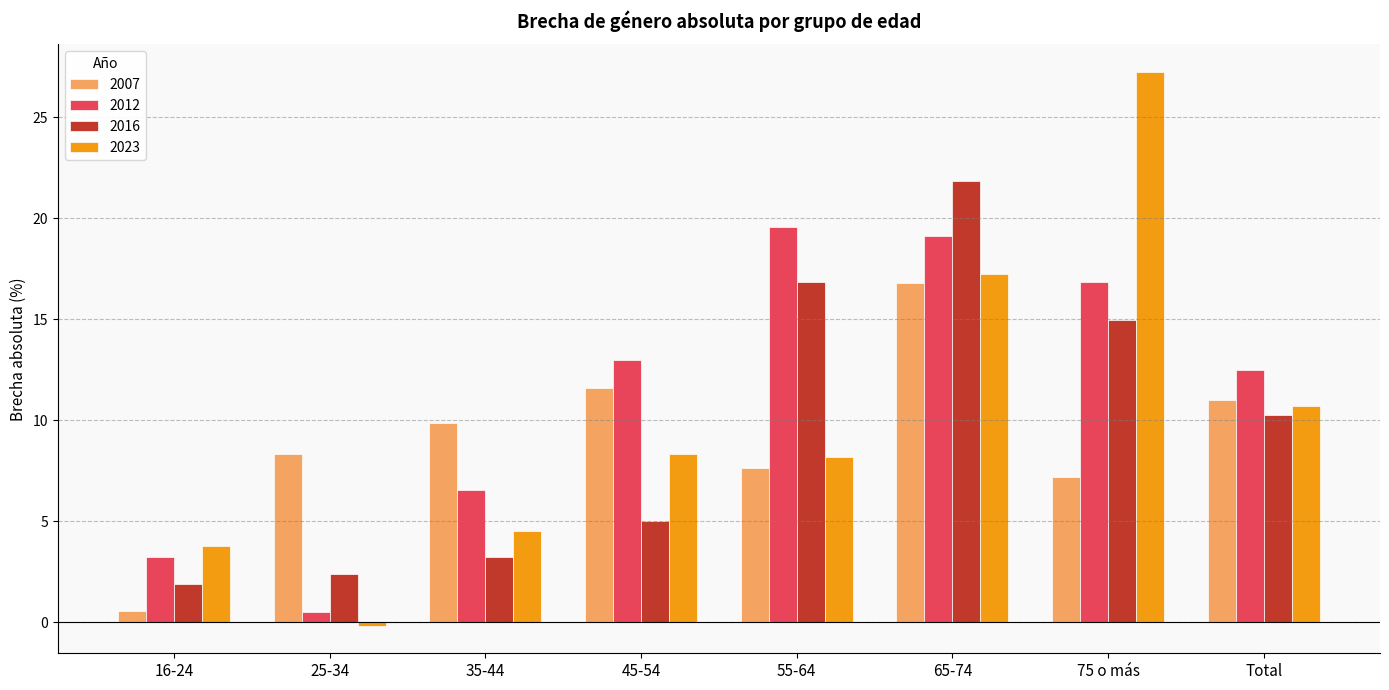

What position from the right is 25-34?

7